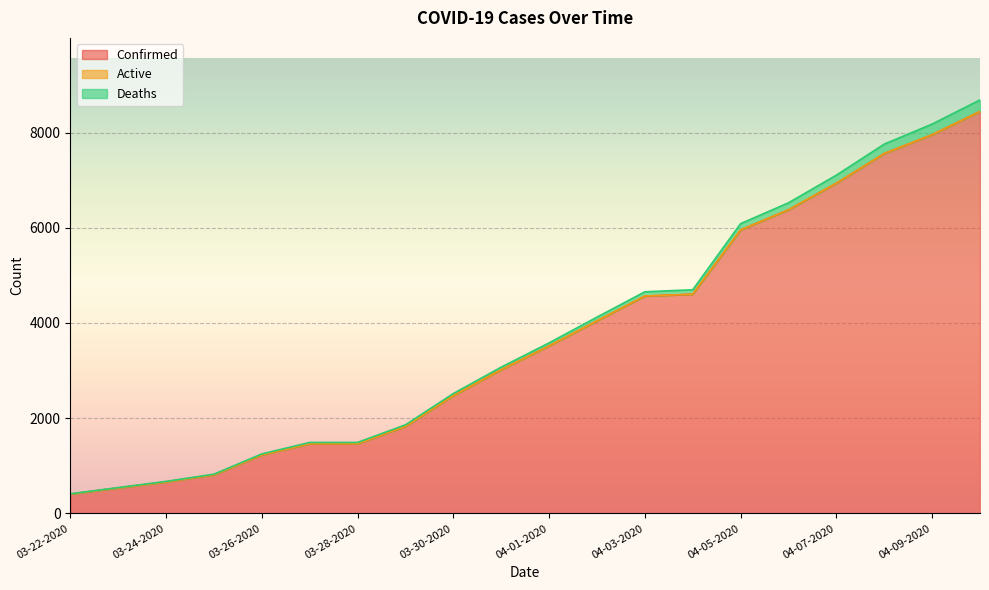

Where does the Deaths series first go above 3582?

04-02-2020